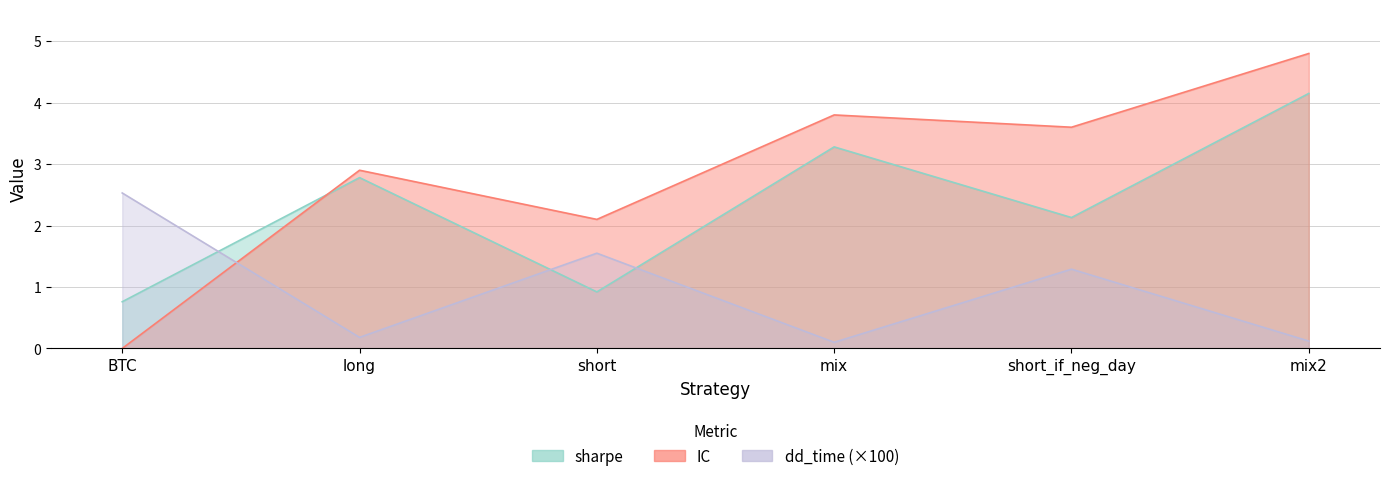

What is the difference between the maximum and minimum values in the sharpe series?

3.4